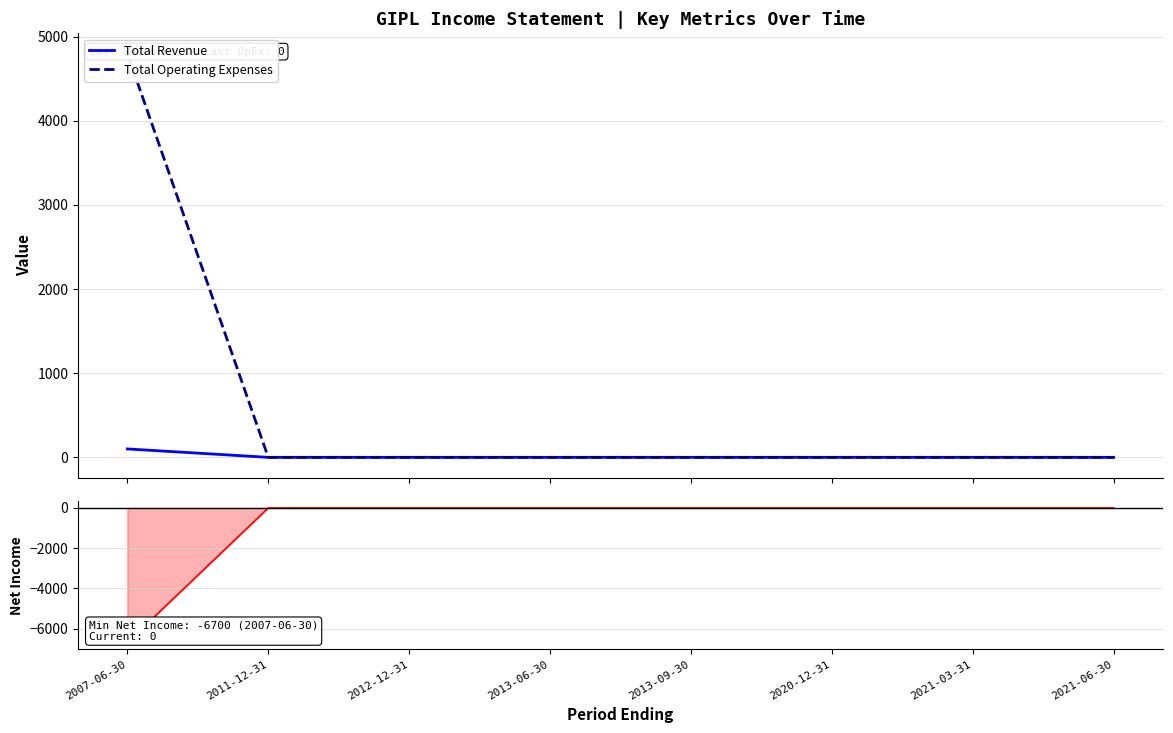

Which series has the largest total across all categories?

Total Operating Expenses